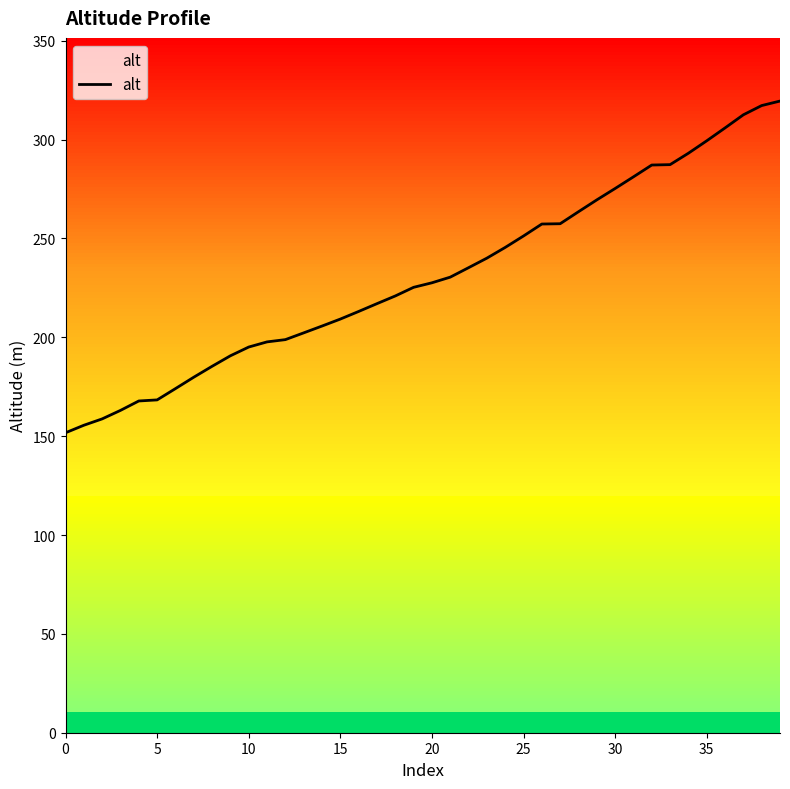

What is the approximate value at 24?

245.5